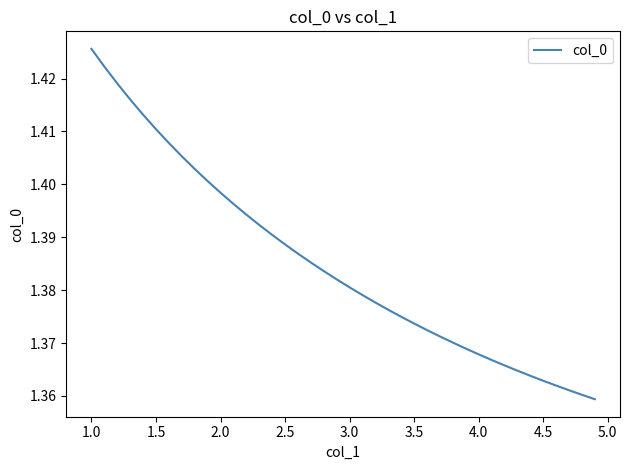

How many lines are shown in the chart?

1